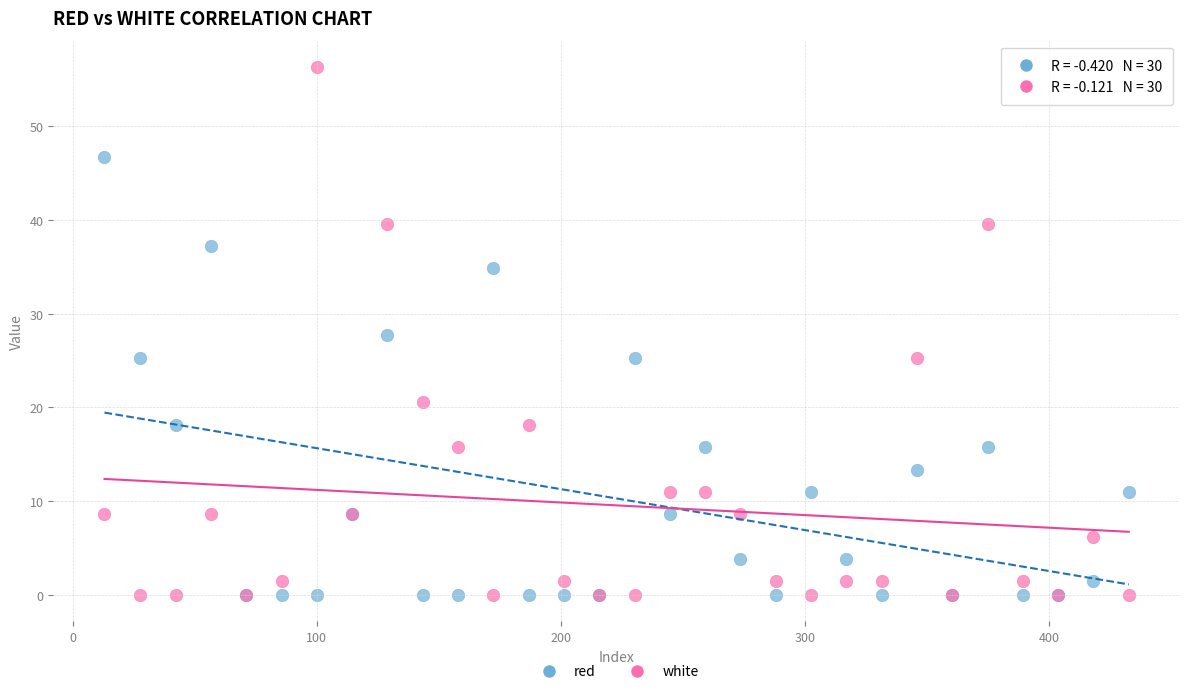

Which series has the widest spread of Y values?

white